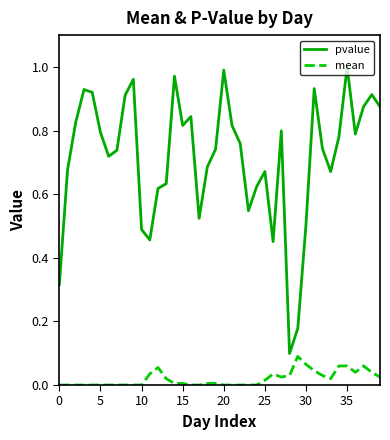

True or false: mean and pvalue cross at least once.

False